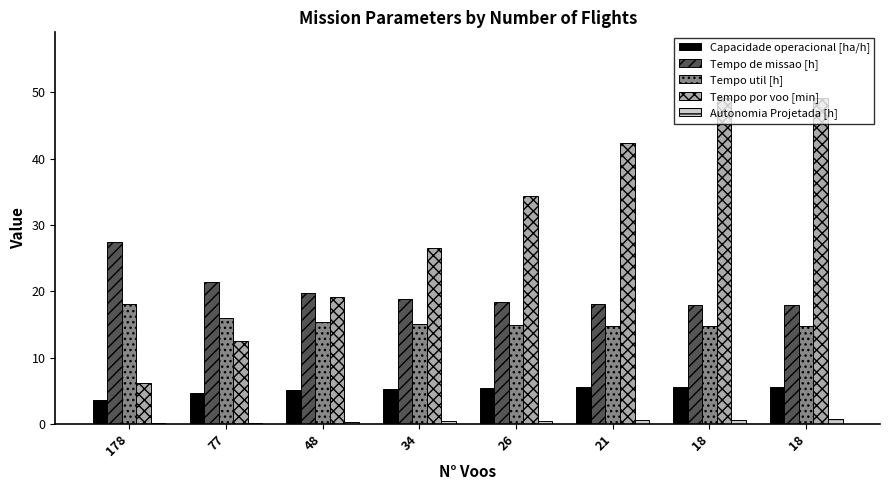

What is the sum of all Autonomia Projetada [h] values?

3.2